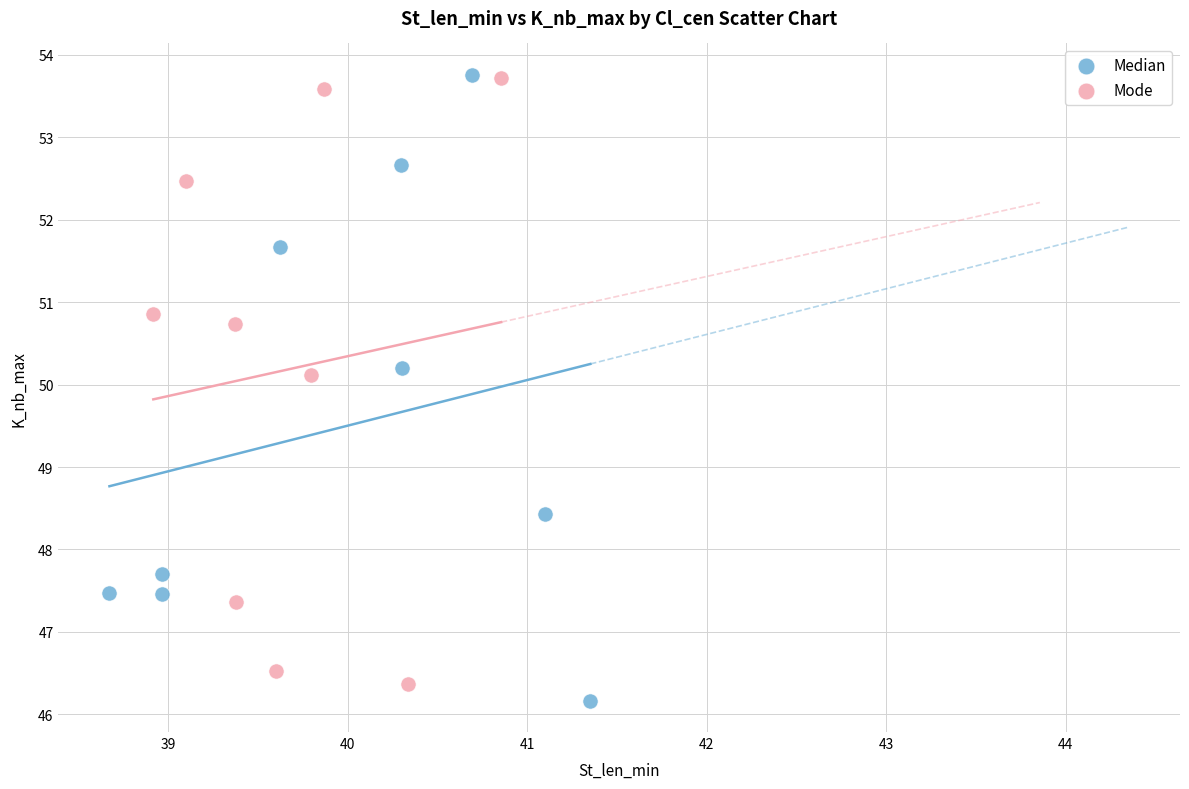

Which series has the widest spread of Y values?

Median